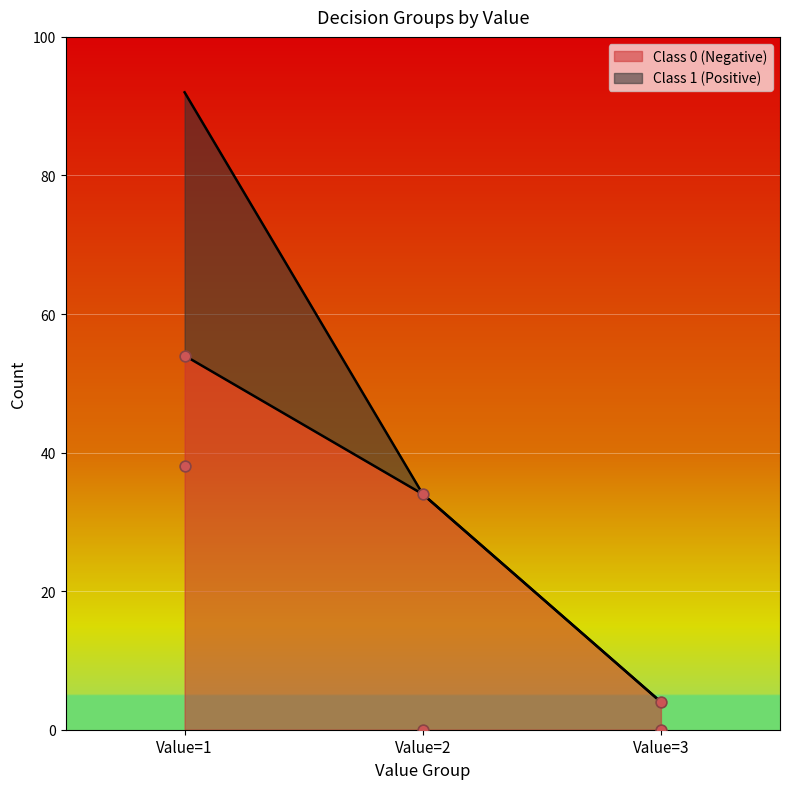

Which series has the largest total across all categories?

Class 0 (Negative)